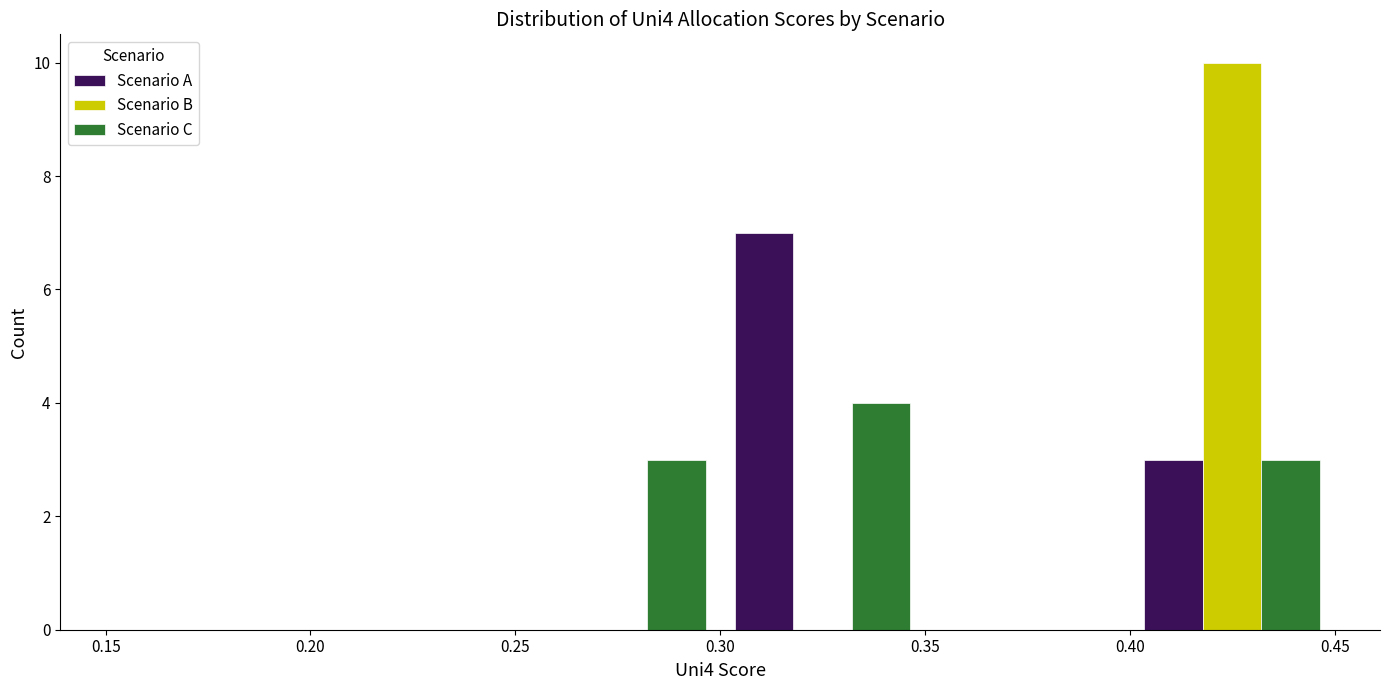

What is the height of the Scenario A bar covering 0.30 to 0.35 on the x-axis? The values are not printed on the chart, so give them approximately, as read against the axis.

7